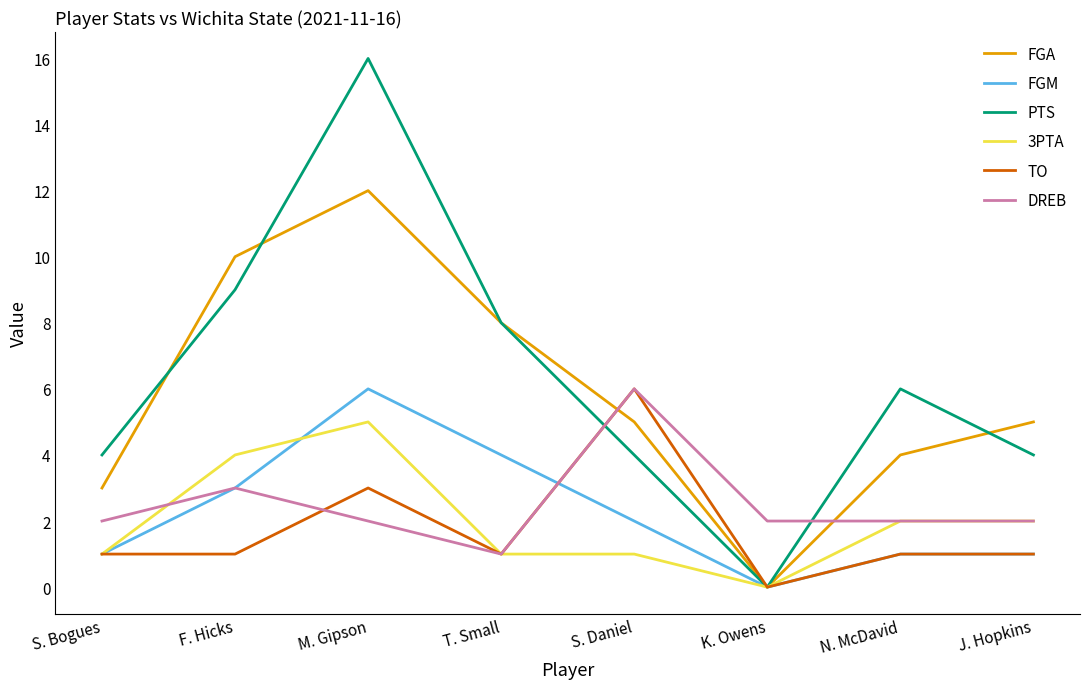

The value of FGM at S. Bogues is 2. True or false?

False